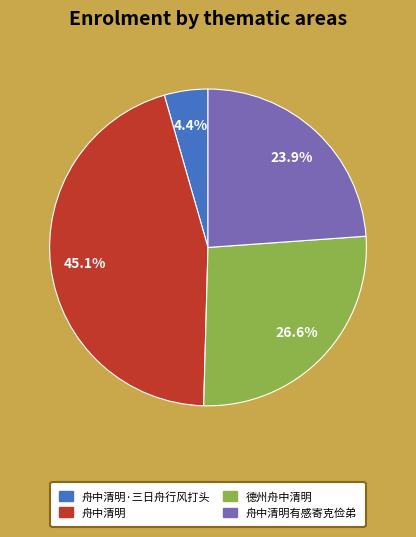

To the nearest percent, what percentage of the pie is 舟中清明·三日舟行风打头?

4%